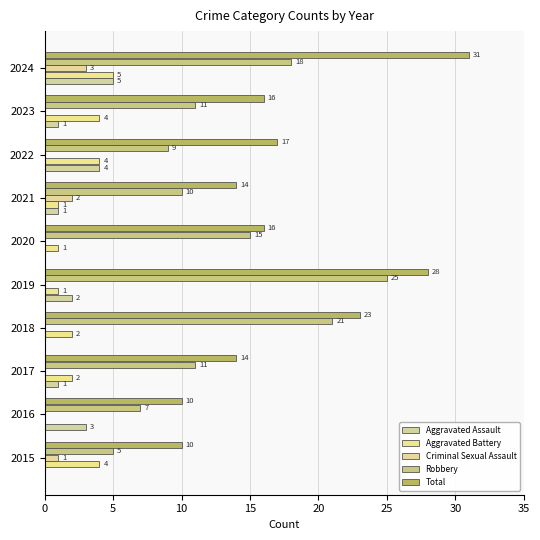

Reading left to right, list all the values displayed in this chart.

Aggravated Assault: 0	3	1	0	2	0	1	4	1	5
Aggravated Battery: 4	0	2	2	1	1	1	4	4	5
Criminal Sexual Assault: 1	0	0	0	0	0	2	0	0	3
Robbery: 5	7	11	21	25	15	10	9	11	18
Total: 10	10	14	23	28	16	14	17	16	31